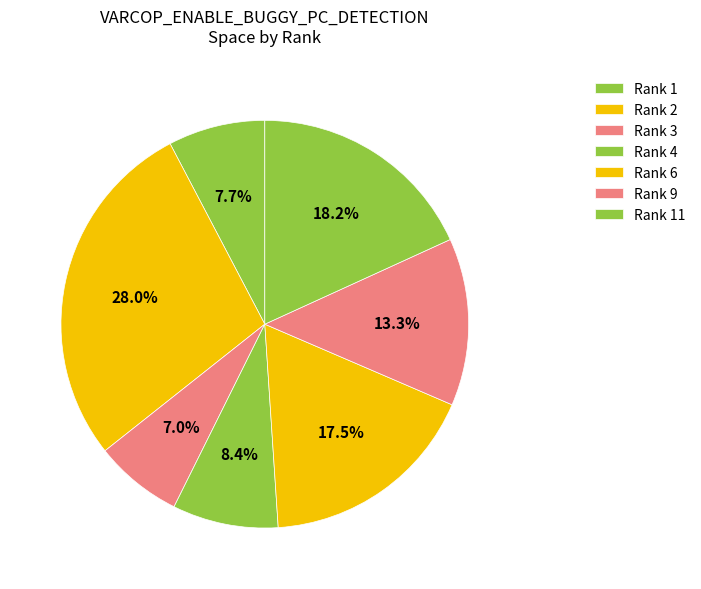

Count the number of slices in the pie.

7